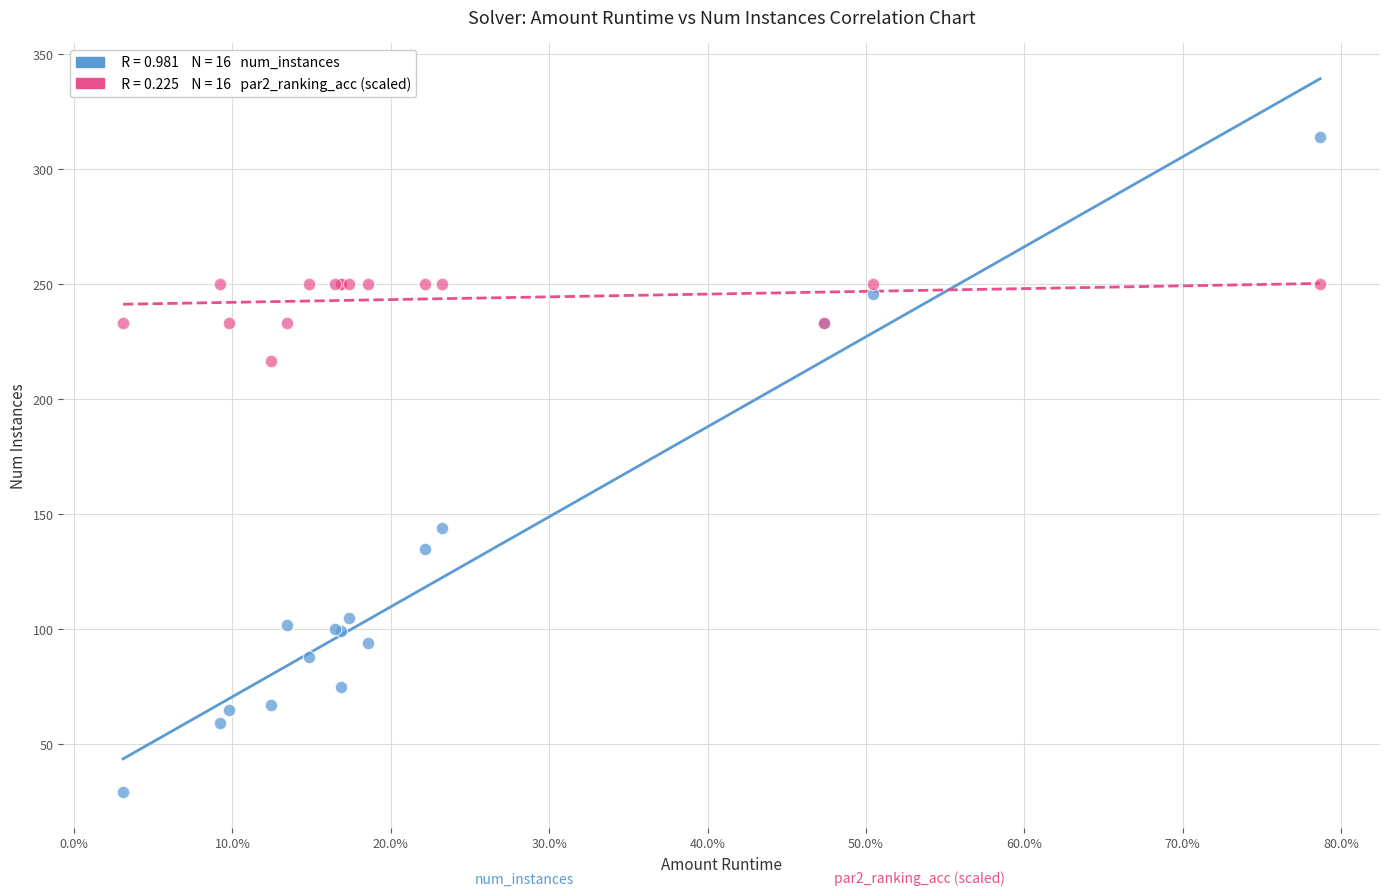

Across all series, what Y value is closest to 171?

144.0